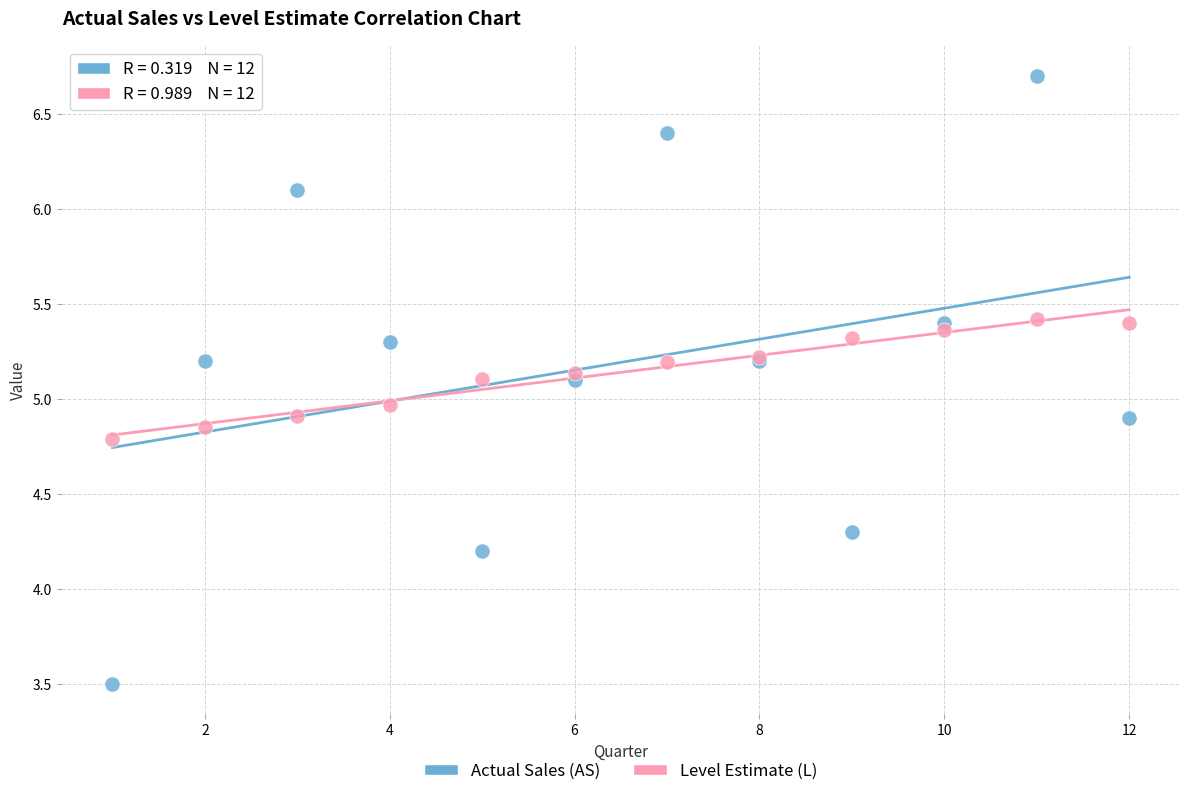

What are all the series names shown in the legend?

Actual Sales (AS), Level Estimate (L)